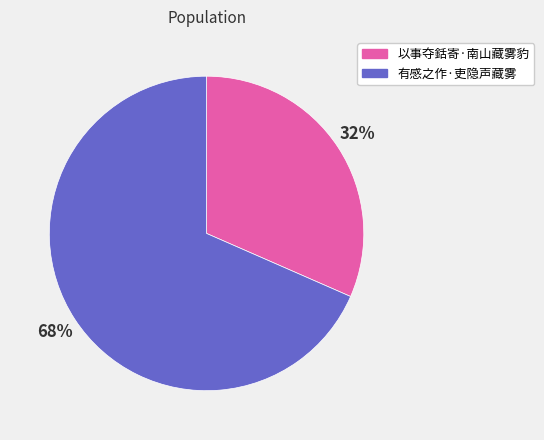

How many slices are in this pie chart?

2